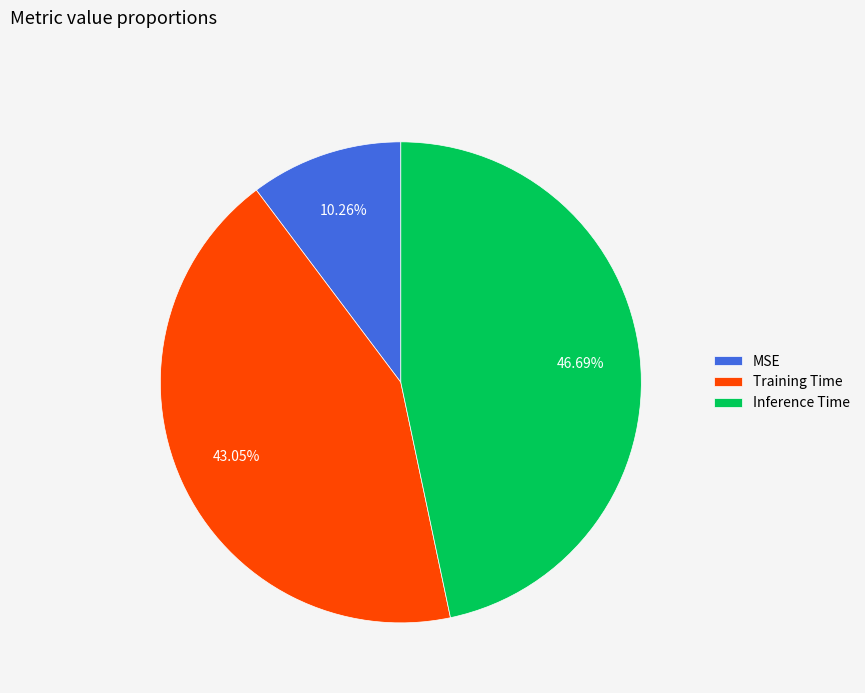

Does Inference Time represent more than half of the total?

No